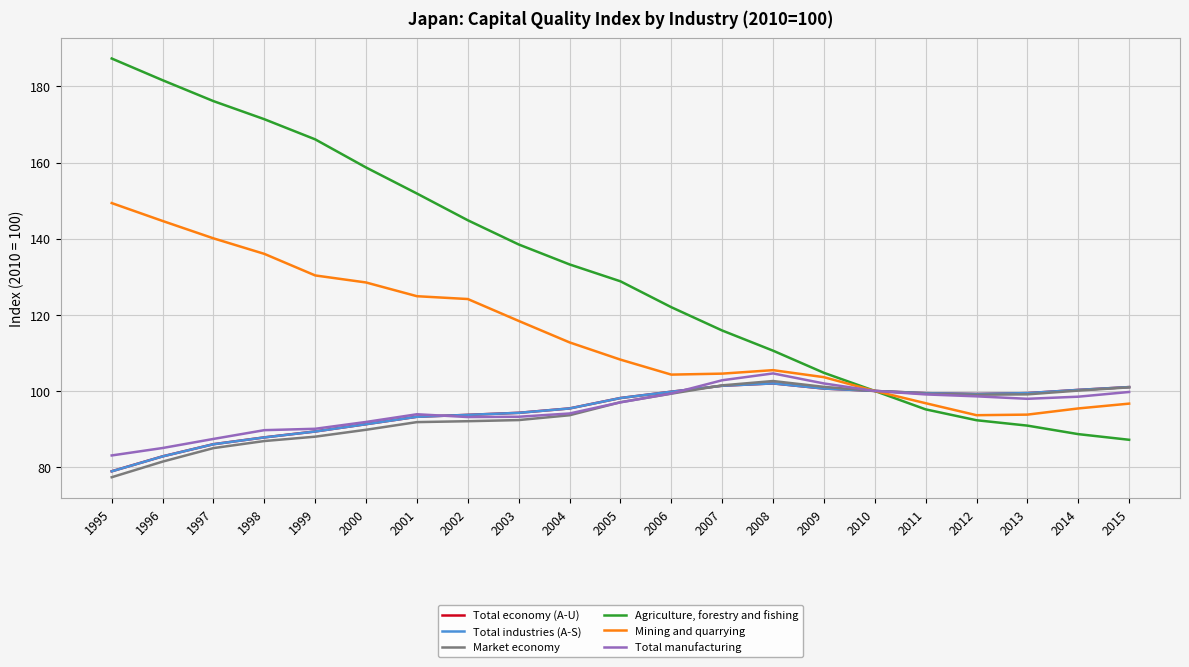

Which series changed the most between 2011 and 2015?

Agriculture, forestry and fishing